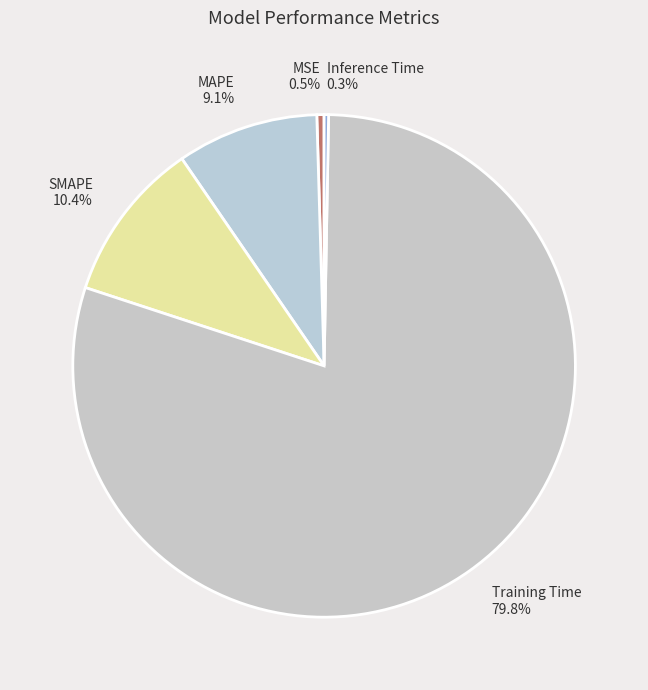

Does Training Time account for over 50% of the chart?

Yes